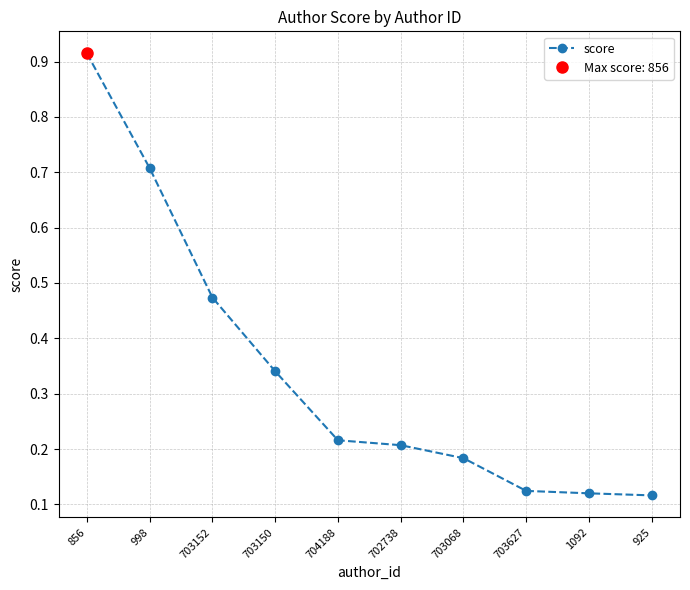

True or false: there are more than 2 points higher than both neighbors.

False